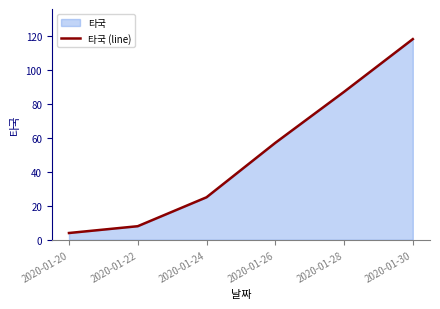

What is the value of the 3rd point from the left?

25